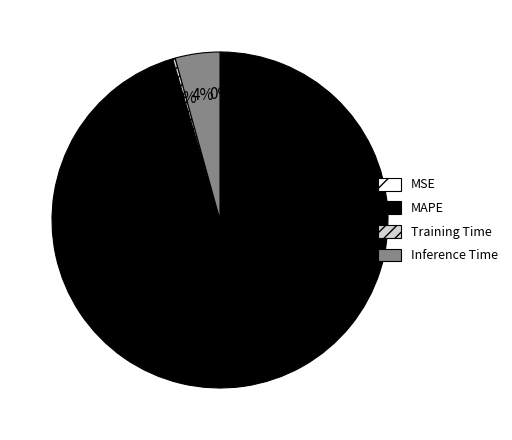

True or false: Inference Time accounts for 4% of the total.

True